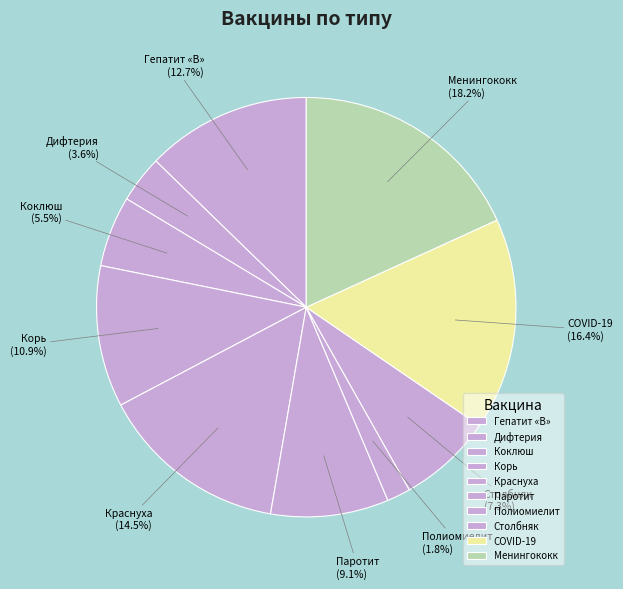

Count the number of slices in the pie.

10